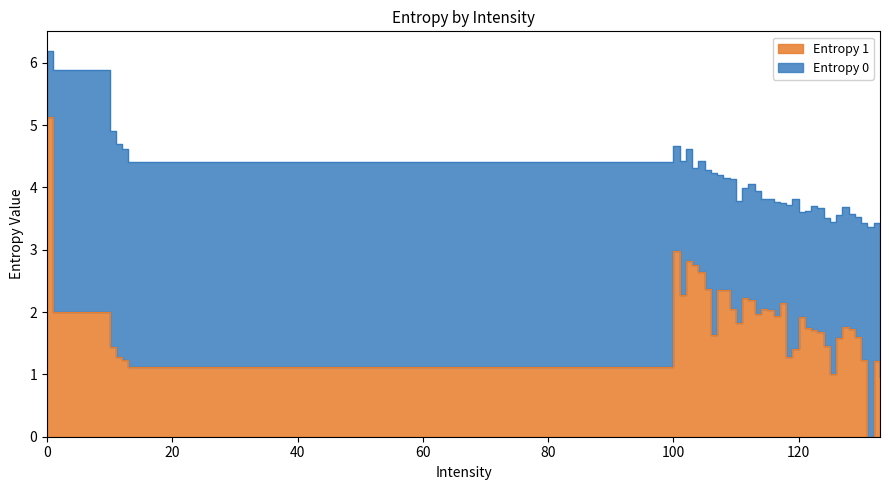

Reading left to right, transcribe all the data shown in this chart.

Entropy 0: 6.2	5.9	4.9	4.7	4.6	4.4	4.7	4.4	4.6	4.3	4.4	4.3	4.2	4.2	4.1	4.1	3.8	4.0	4.1	3.9	3.8	3.8	3.8	3.8	3.7	3.8	3.6	3.6	3.7	3.7	3.5	3.5	3.6	3.7	3.6	3.5	3.4	3.4	3.4	3.4
Entropy 1: 5.1	2.0	1.4	1.3	1.2	1.1	3.0	2.3	2.8	2.8	2.6	2.4	1.6	2.4	2.4	2.0	1.8	2.2	2.2	2.0	2.1	2.0	1.9	2.1	1.3	1.4	1.9	1.7	1.7	1.7	1.5	1.0	1.6	1.8	1.7	1.6	1.2	0.0	1.2	1.0